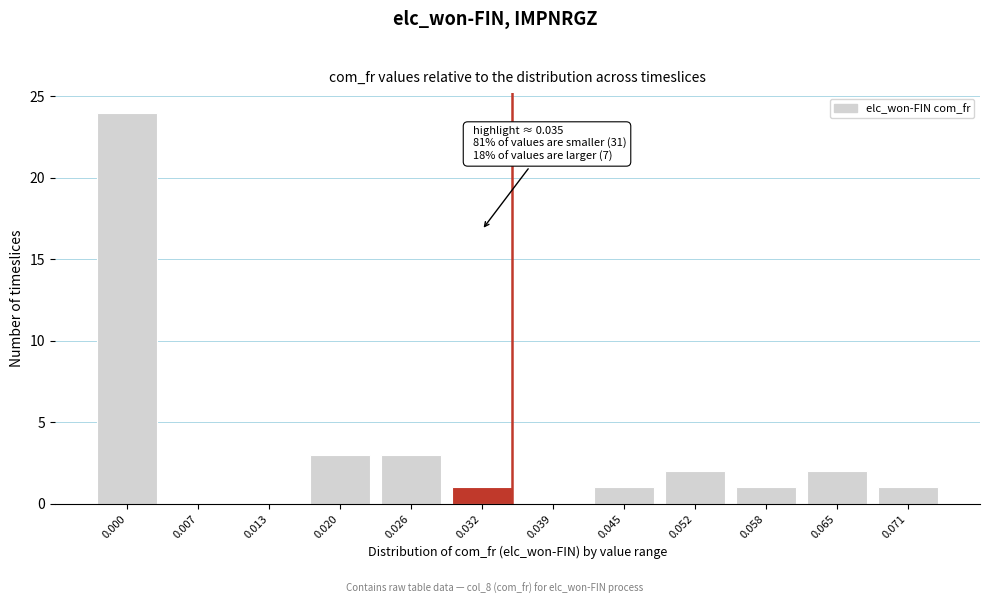

Reading left to right, list all the values displayed in this chart.

0.000=24	0.007=0	0.013=0	0.020=3	0.026=3	0.032=1	0.039=0	0.045=1	0.052=2	0.058=1	0.065=2	0.071=1